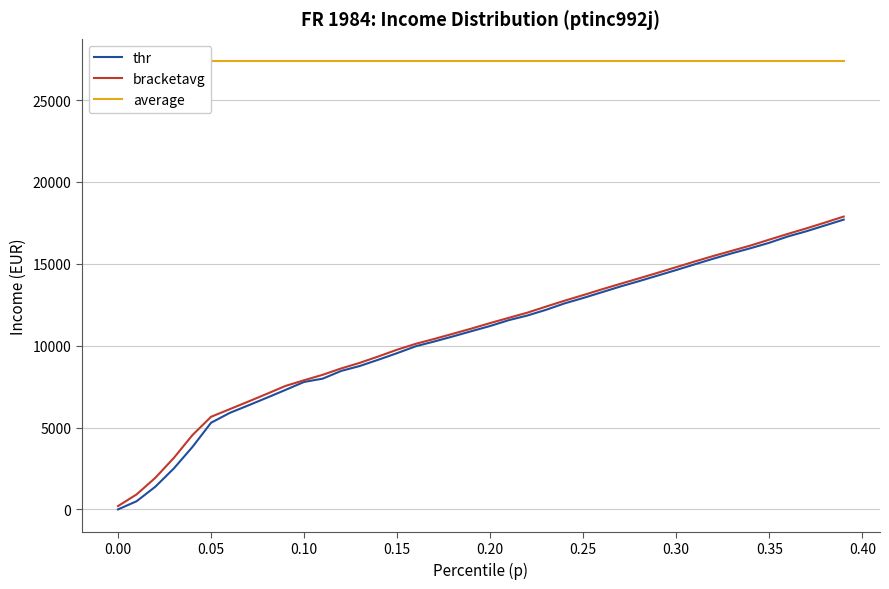

What is the difference between the highest and lowest values at 0.35?

11086.5